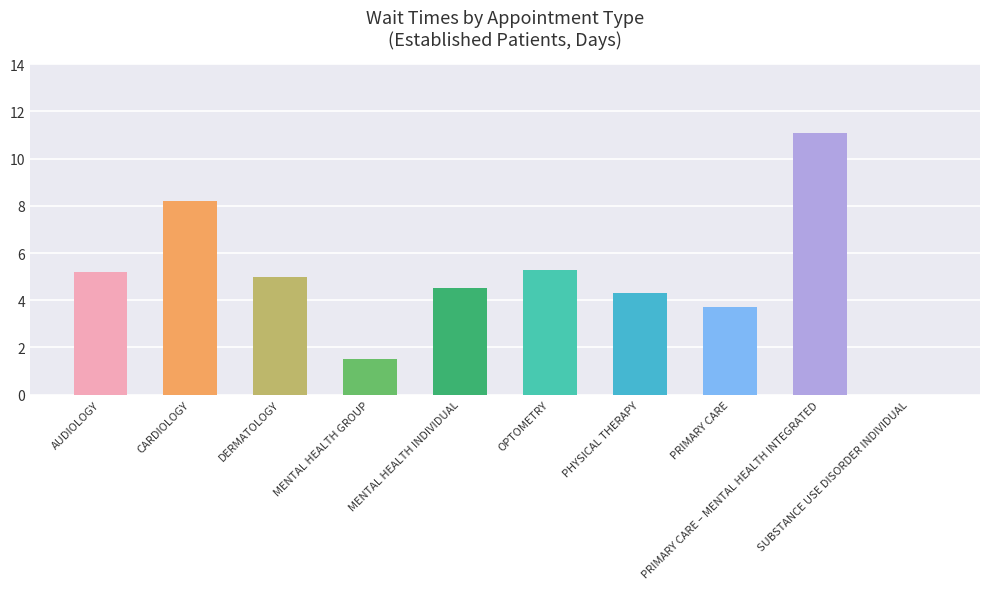

What is the greatest value displayed?

11.1